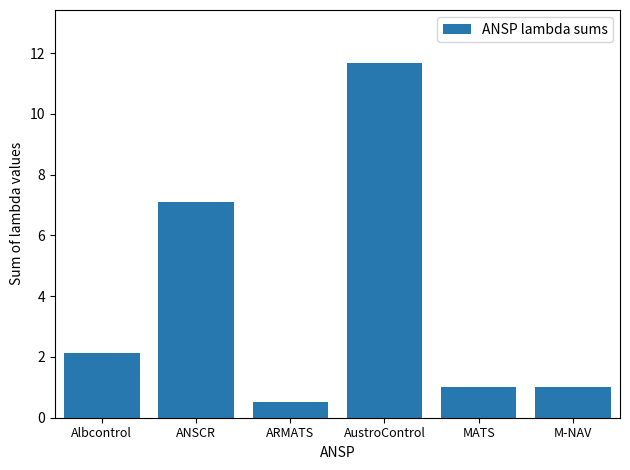

Does the chart contain any negative values?

No